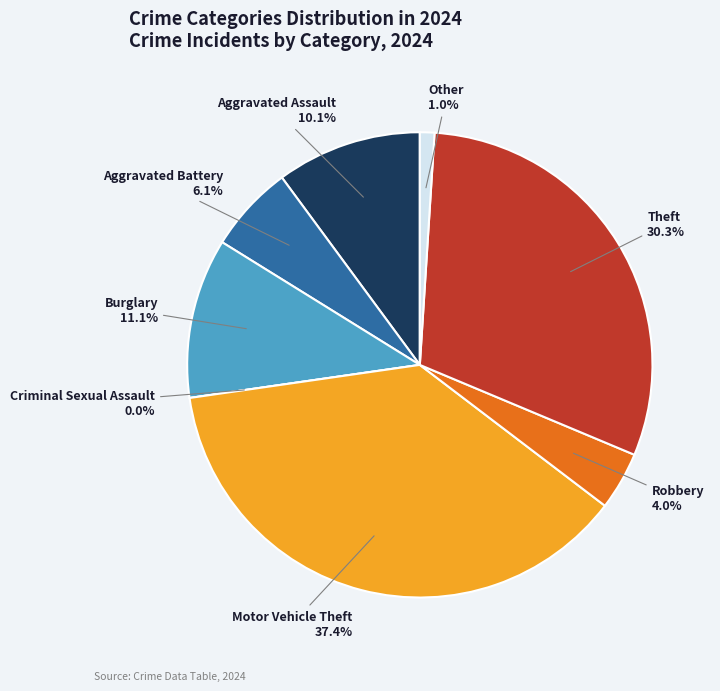

Between Aggravated Assault and Theft, which is larger?

Theft